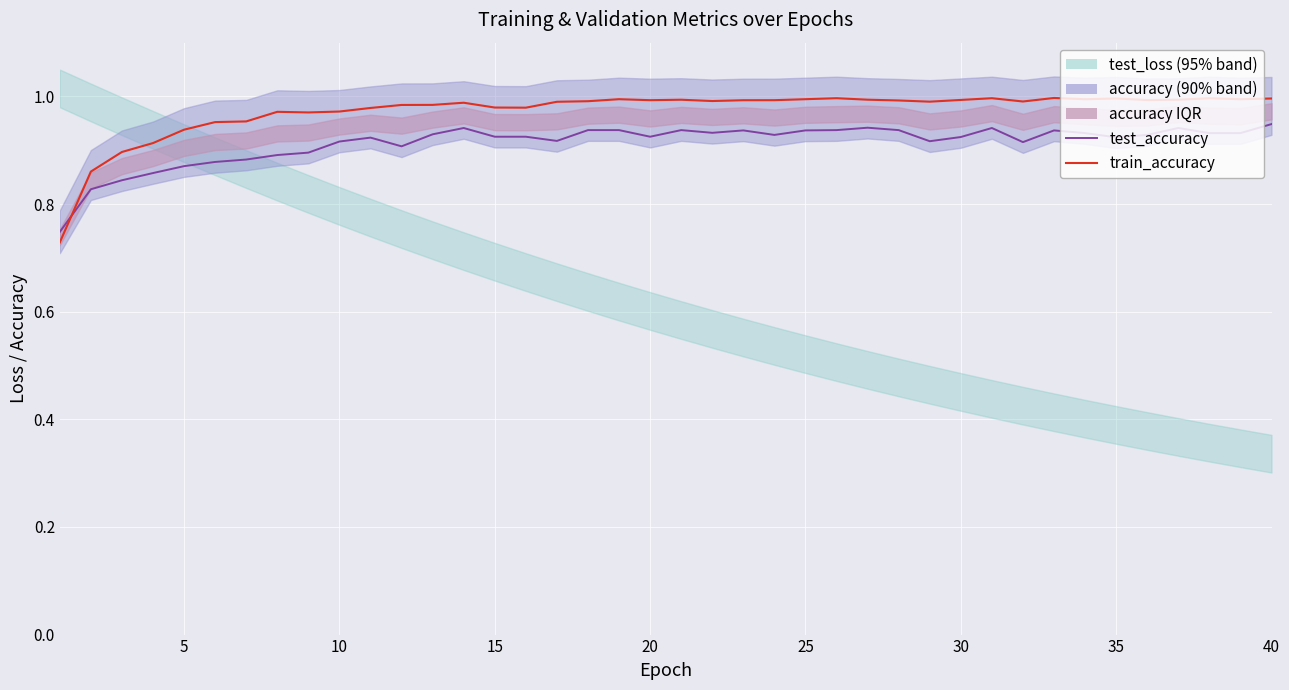

What is the sum of the test_accuracy values at 26 and 13?

1.9